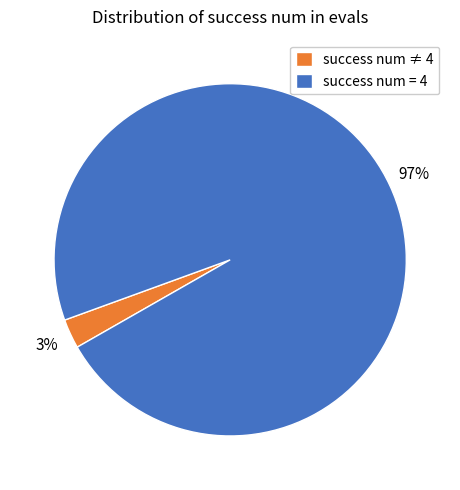

Rank the categories by value from lowest to highest.

success num ≠ 4, success num = 4